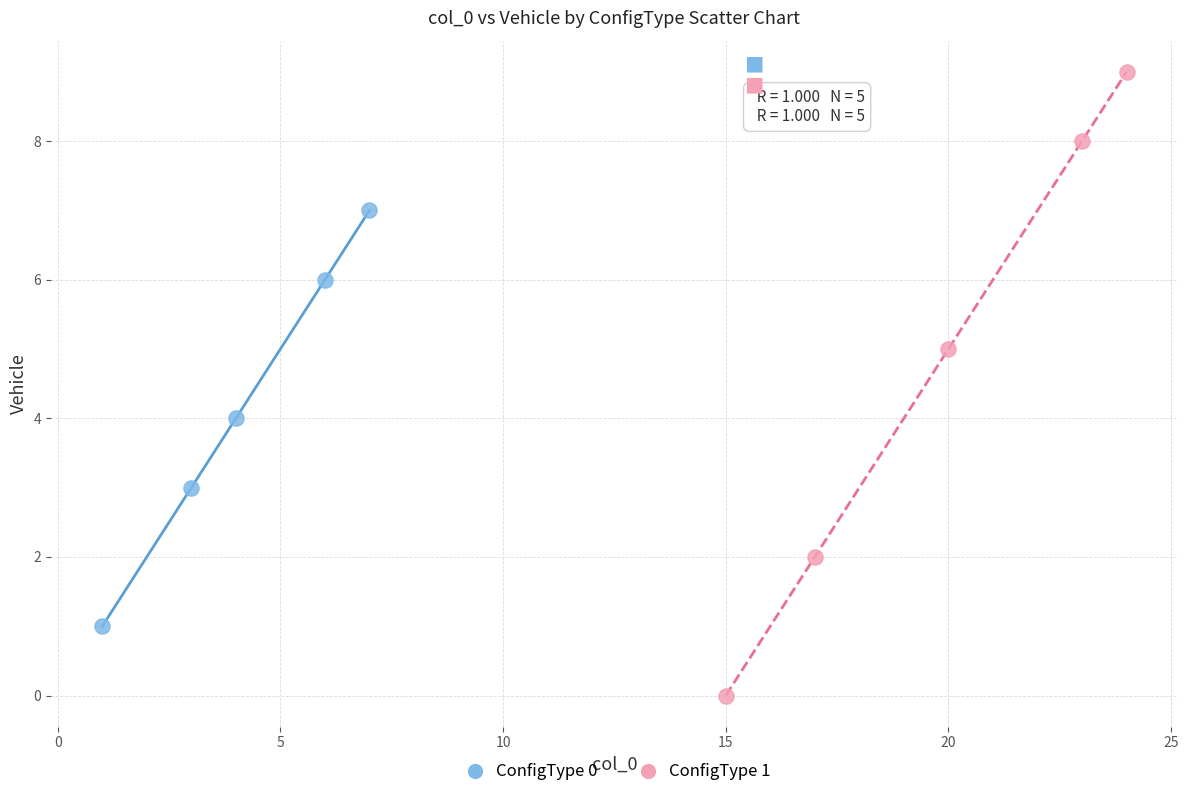

Which series has the widest spread of Y values?

ConfigType 1